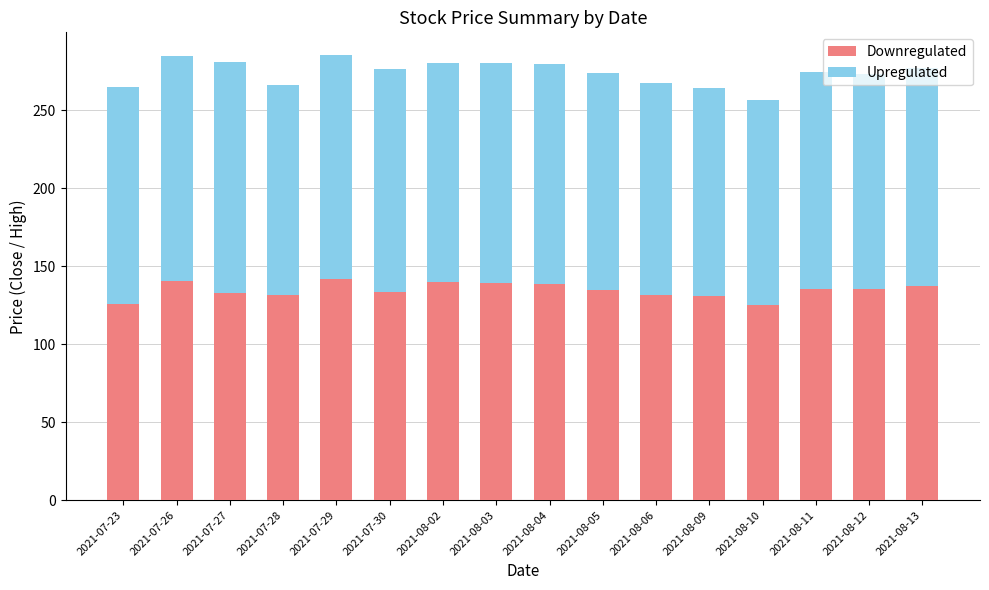

What is the lowest value of the Downregulated series?

125.2